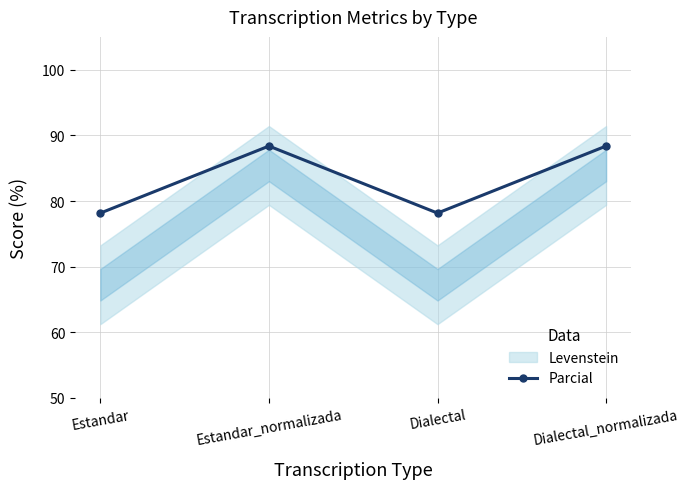

What is the greatest value displayed?

88.4